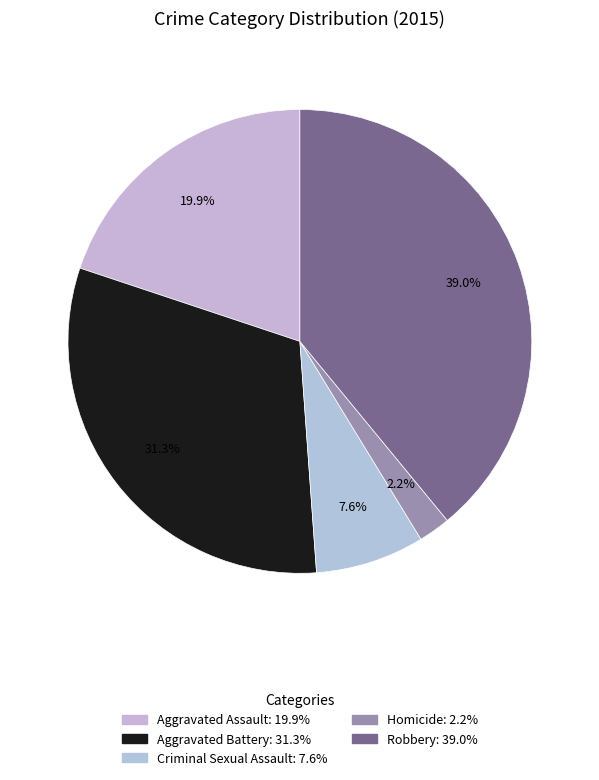

Rank the categories by value from highest to lowest.

Robbery, Aggravated Battery, Aggravated Assault, Criminal Sexual Assault, Homicide